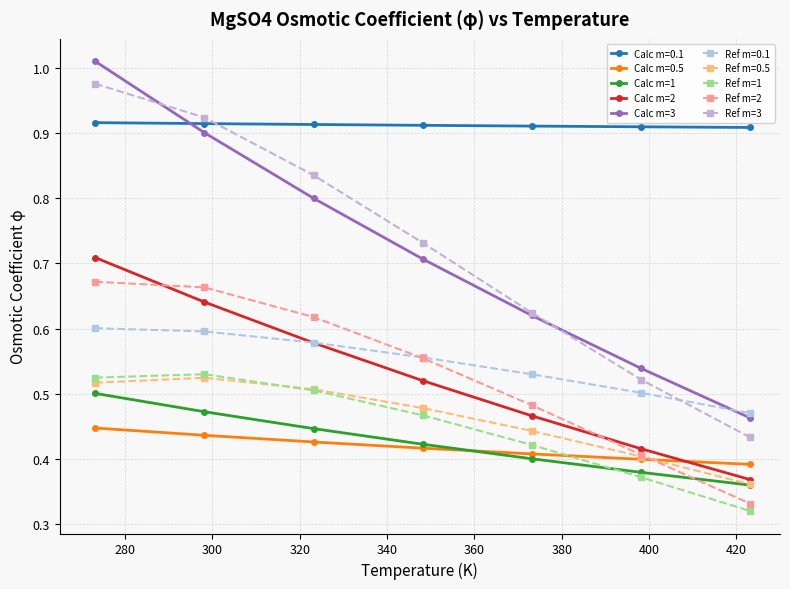

Does the chart have visible grid lines?

Yes